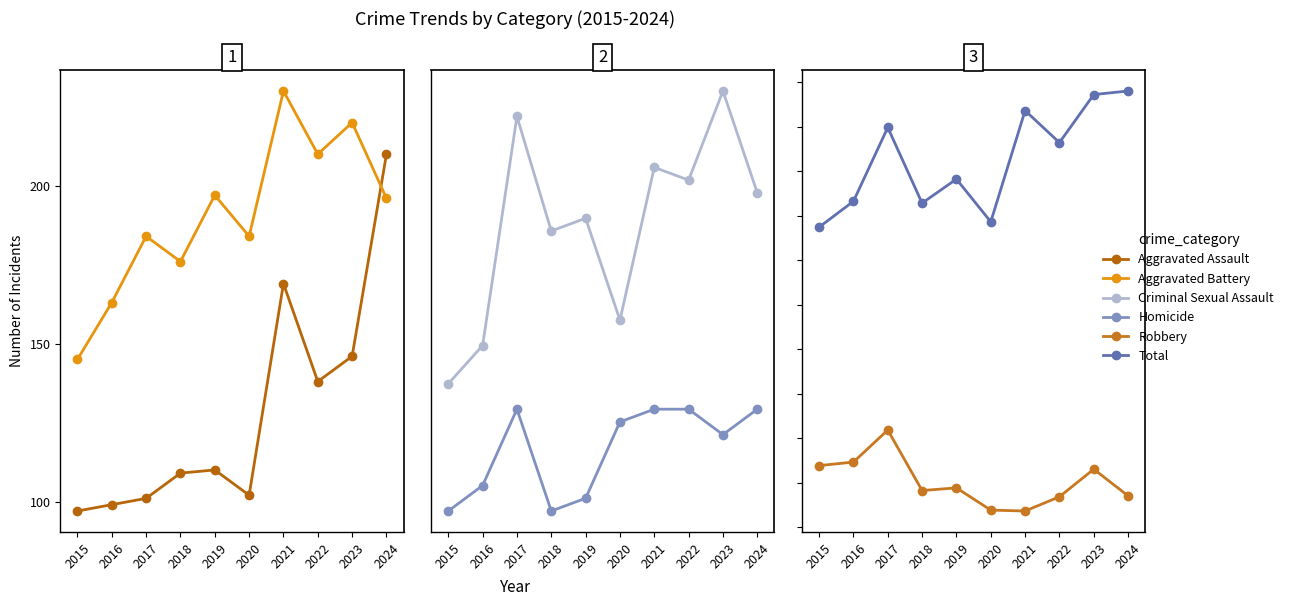

True or false: Criminal Sexual Assault and Total cross at least once.

False